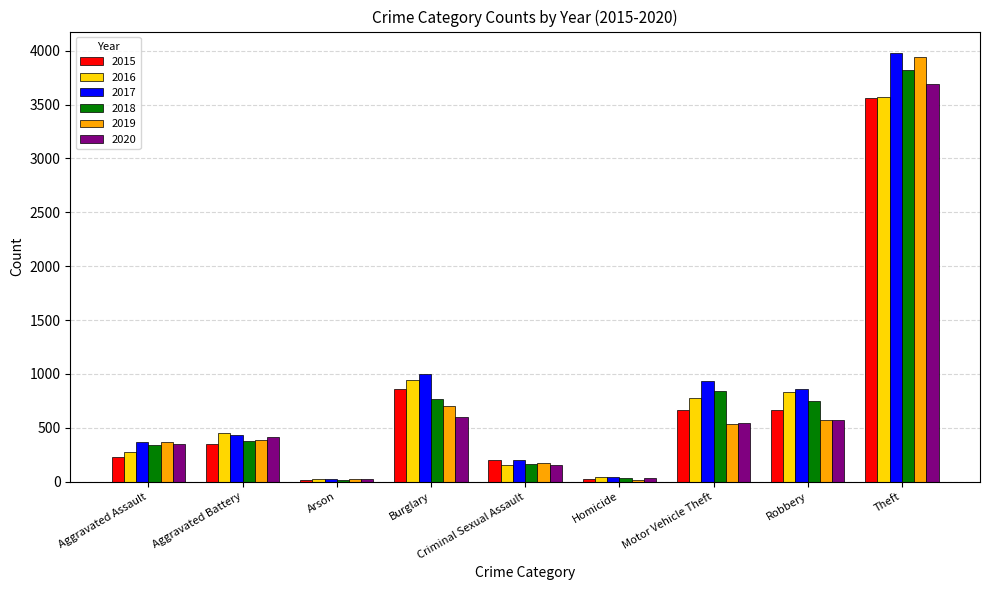

What position from the right is Arson?

7